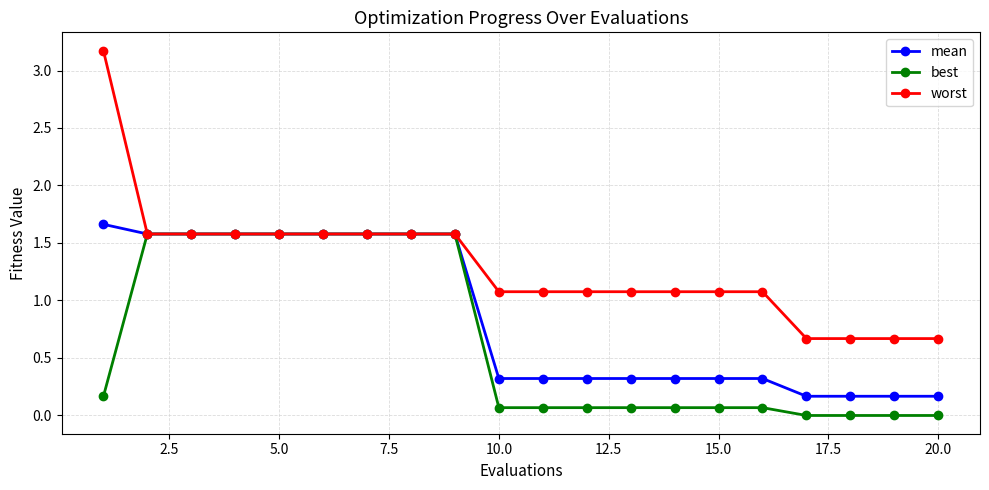

What is the maximum value for best?

1.6